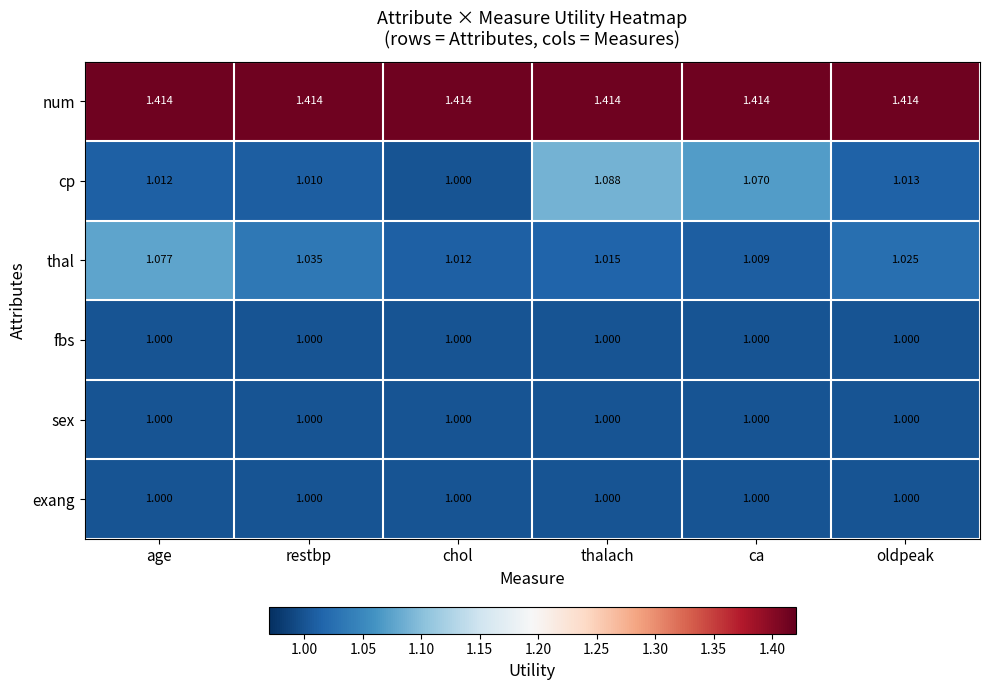

What is the smallest value displayed?

1.0